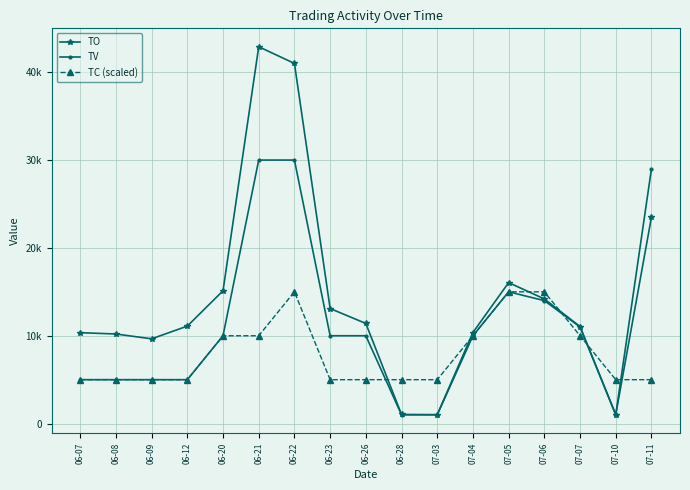

Does the chart have visible grid lines?

Yes